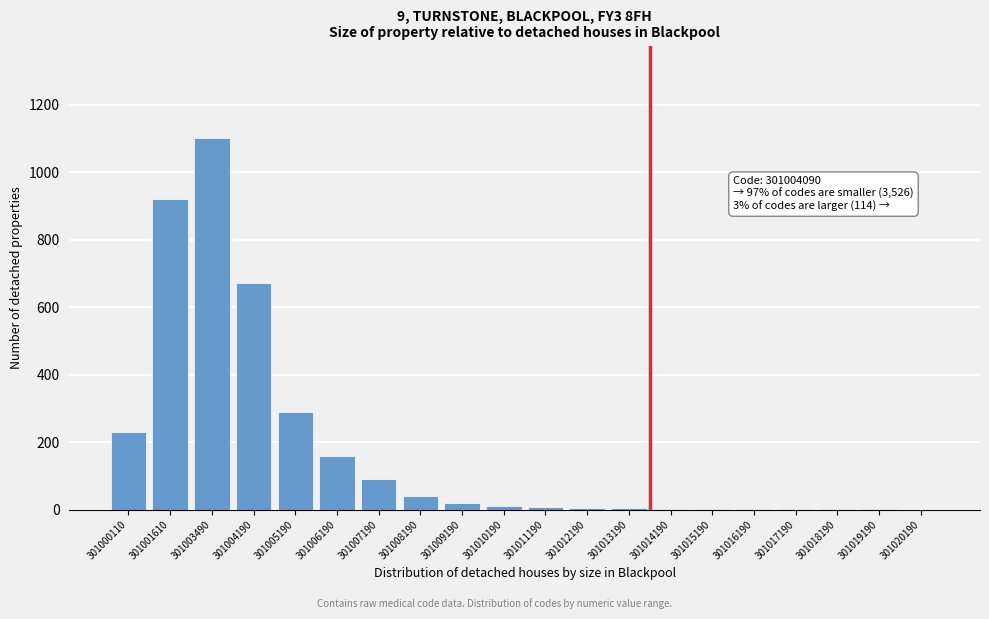

What is the change in value from 301006190 to 301007190?

-70